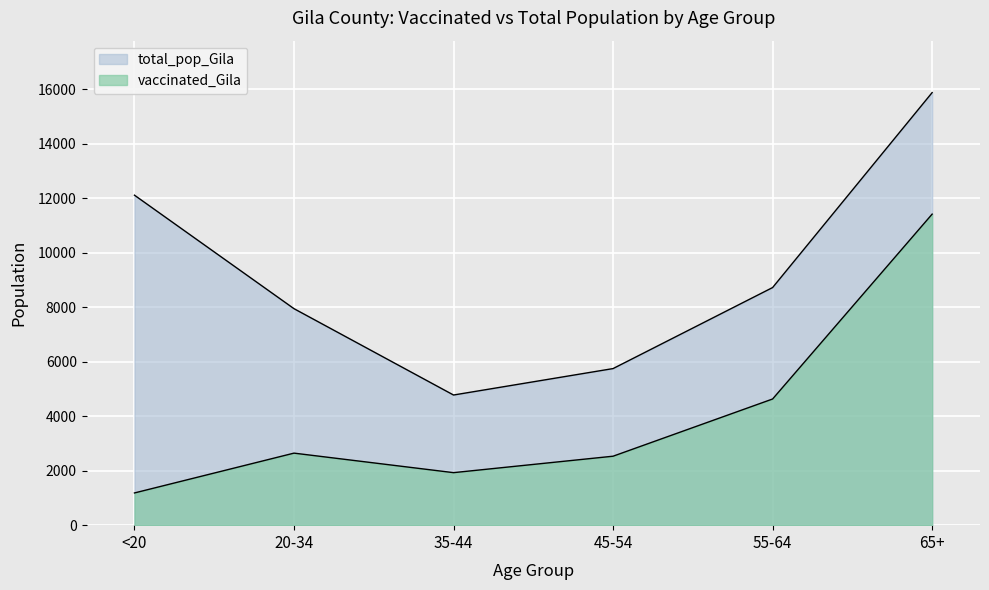

Is it true that total_pop_Gila equals 7943 at 20-34?

True